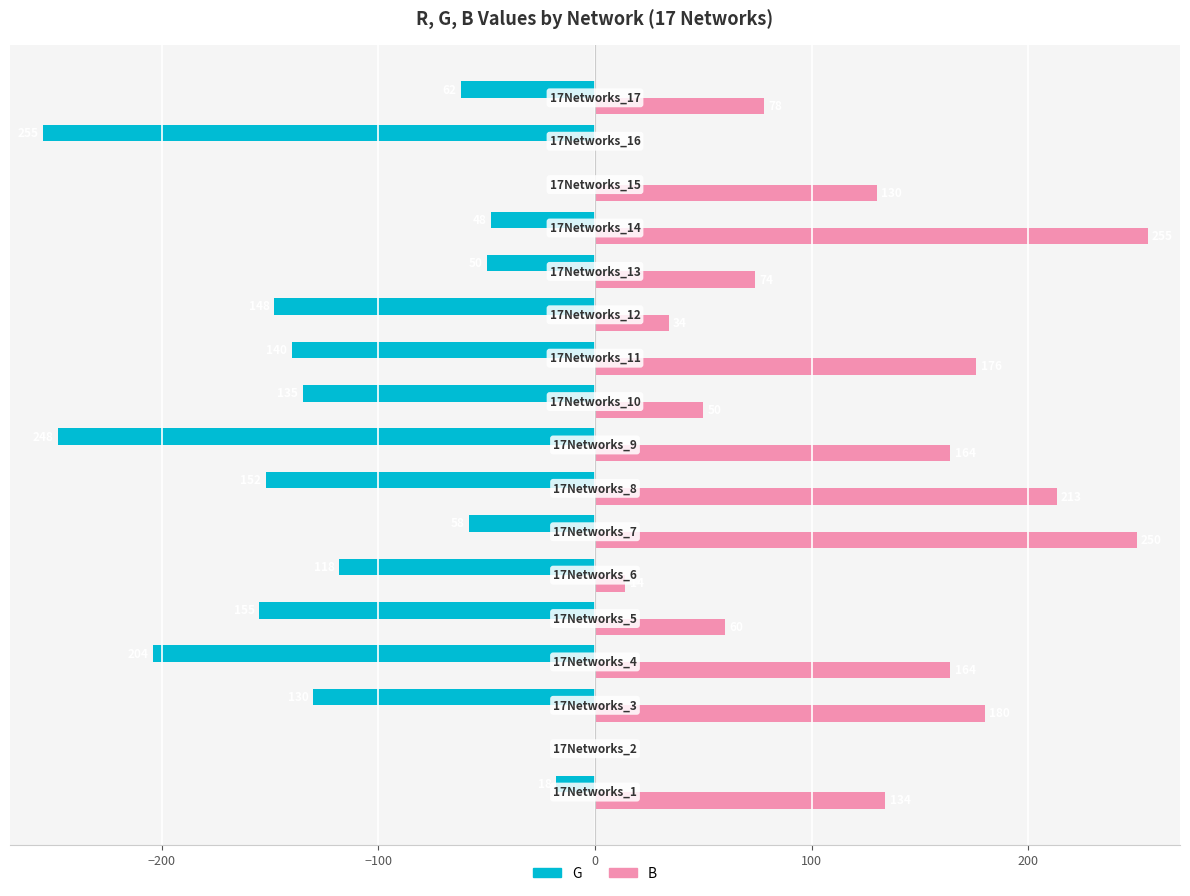

What are all the series names shown in the legend?

G, B